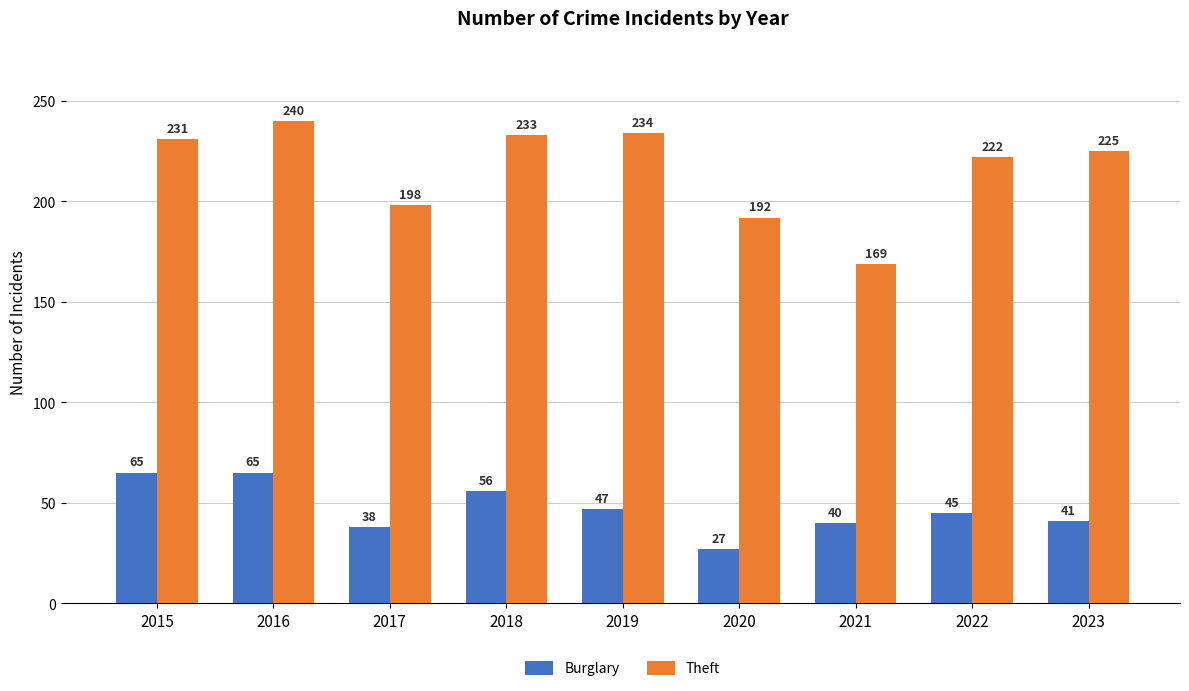

Are the bars grouped side by side (vs. stacked)?

Yes